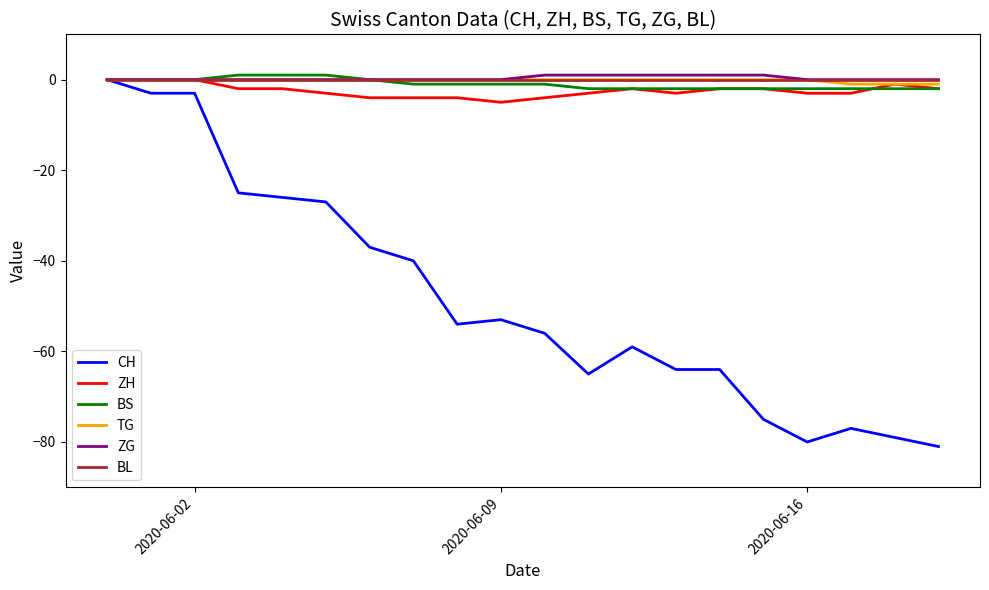

What is the smallest value displayed?

-81